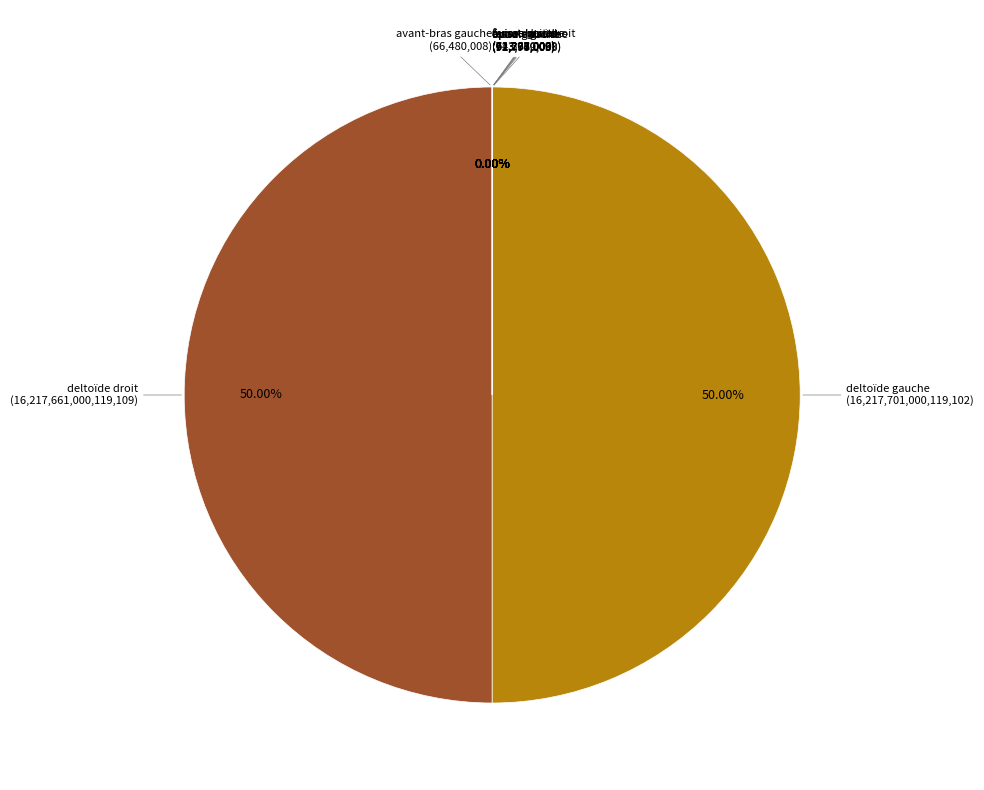

To the nearest percent, what is the difference between the largest and smallest slice percentages?

50%